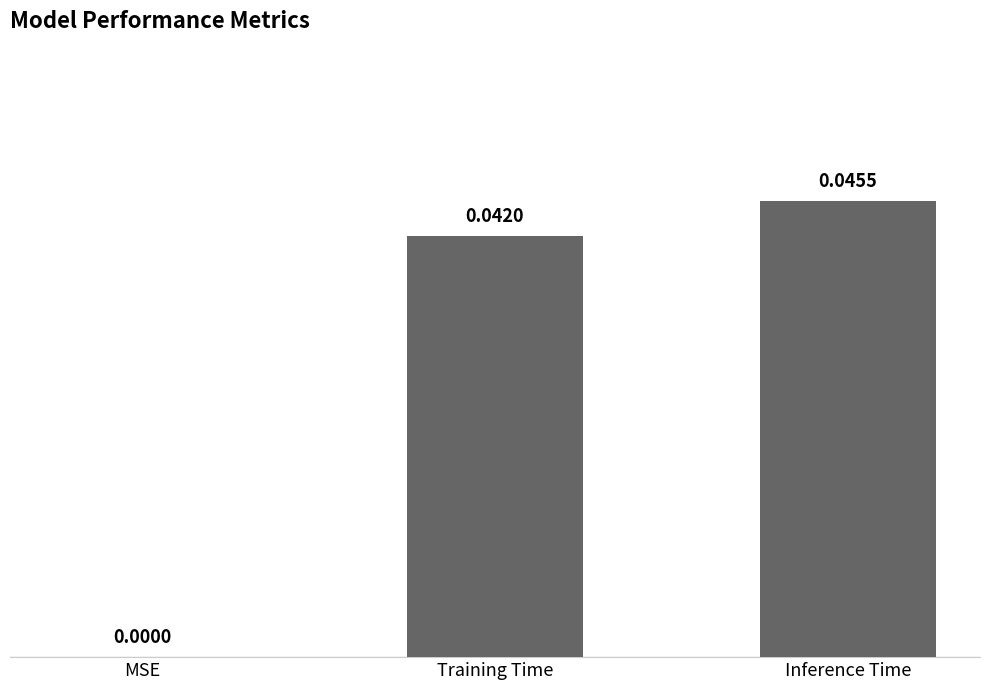

Which has a higher value, Training Time or Inference Time?

Inference Time